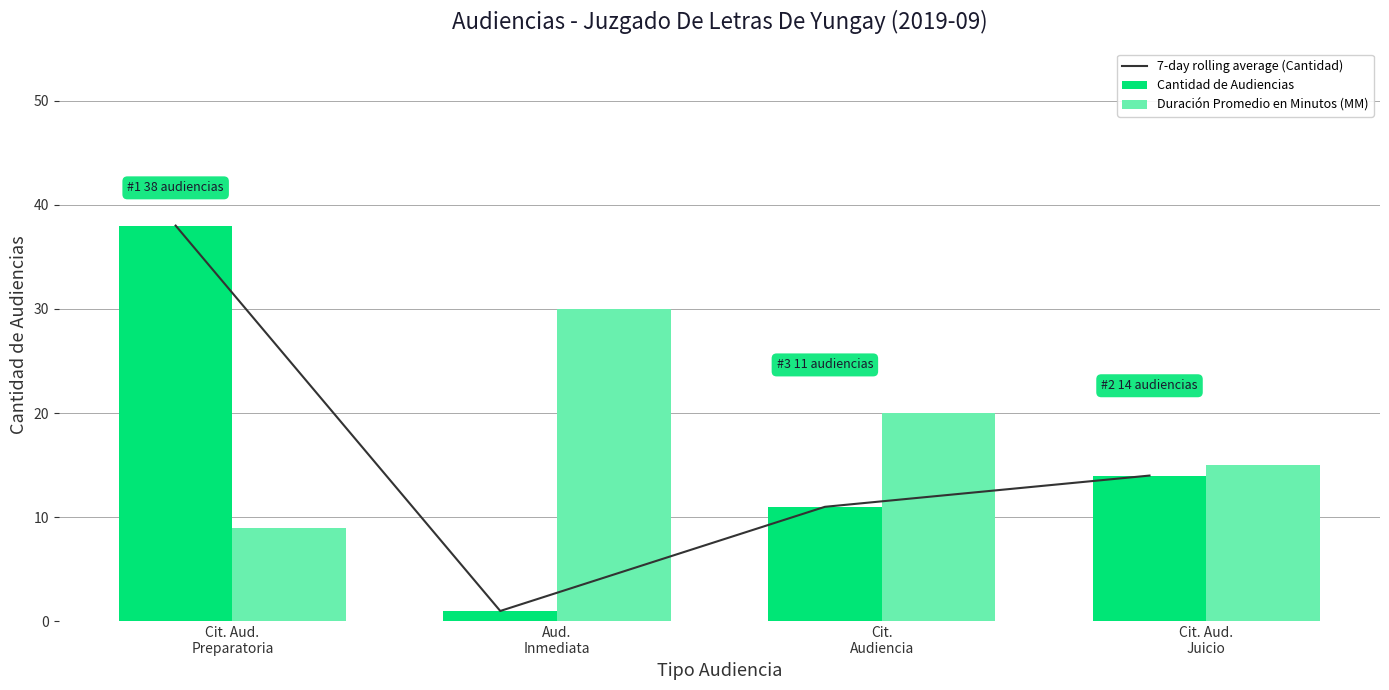

What is the sum of all Cantidad de Audiencias values?

64